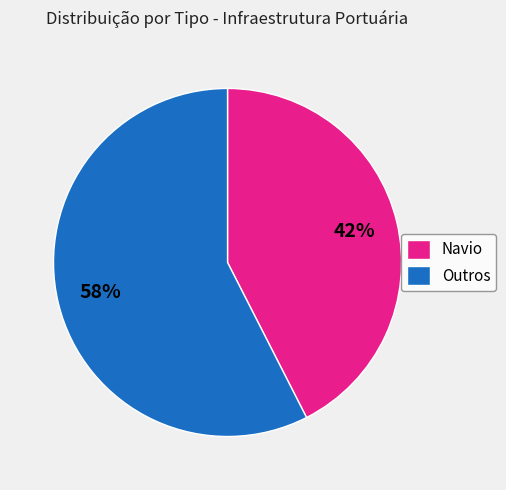

To the nearest percent, what is the average slice percentage?

50%